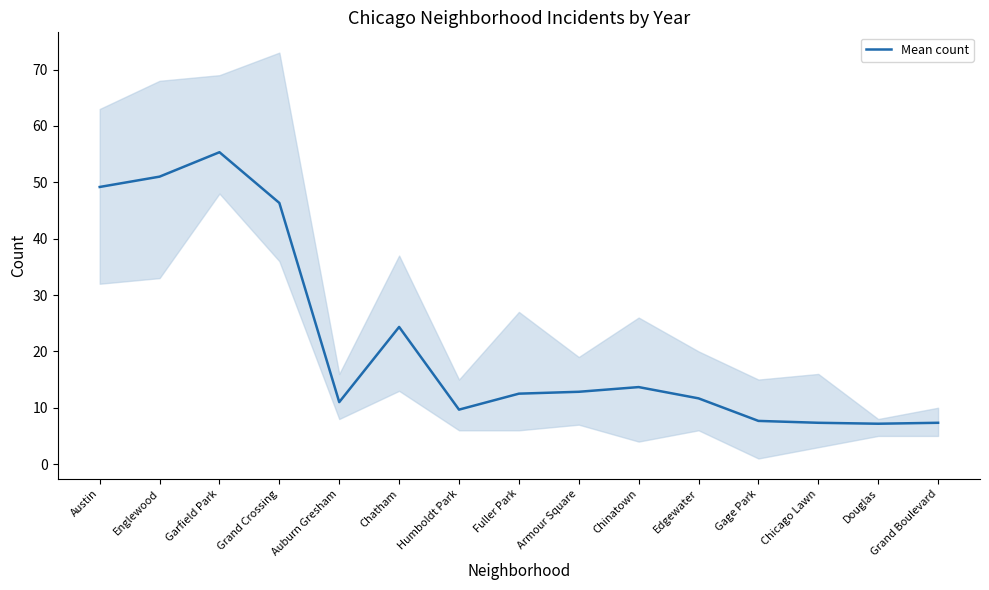

Where is the first local maximum?

Garfield Park